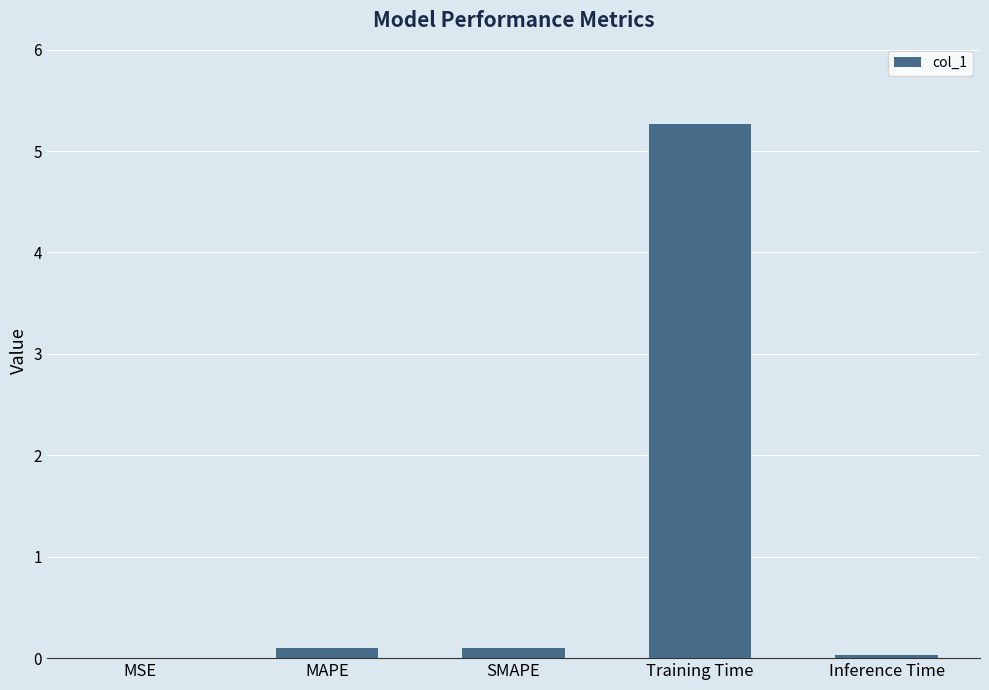

Which label corresponds to the largest value in the chart?

Training Time